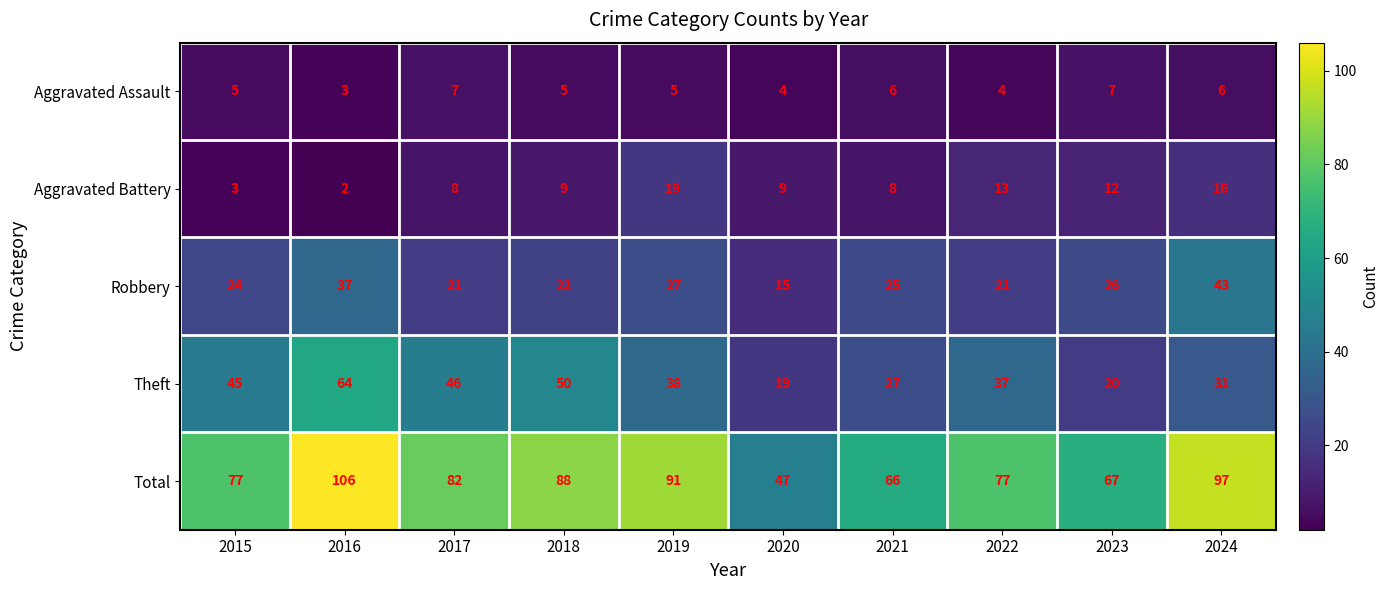

The Aggravated Battery series shows 9 at 2020. True or false?

True